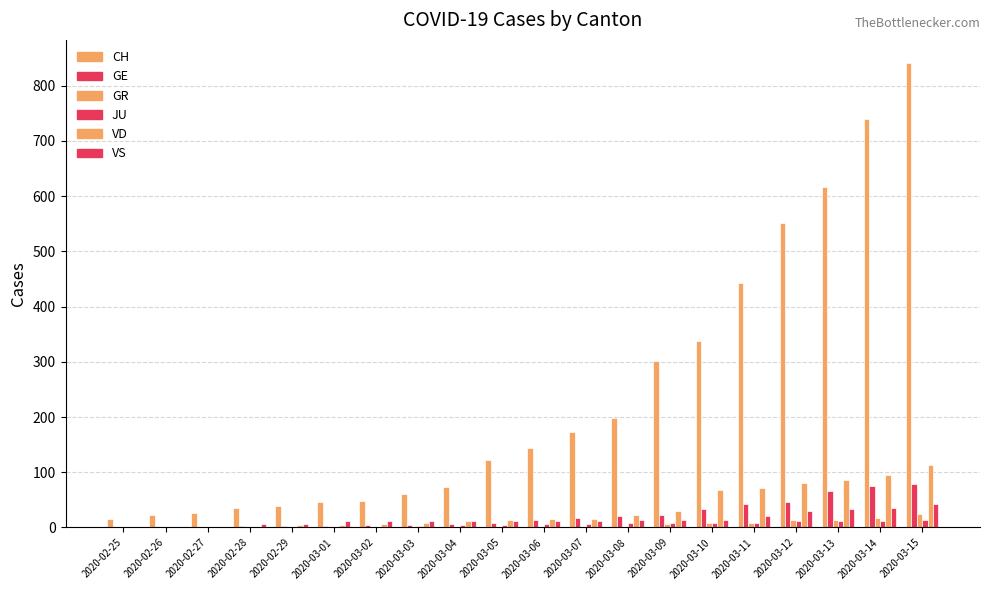

How many data points does each series have?

20